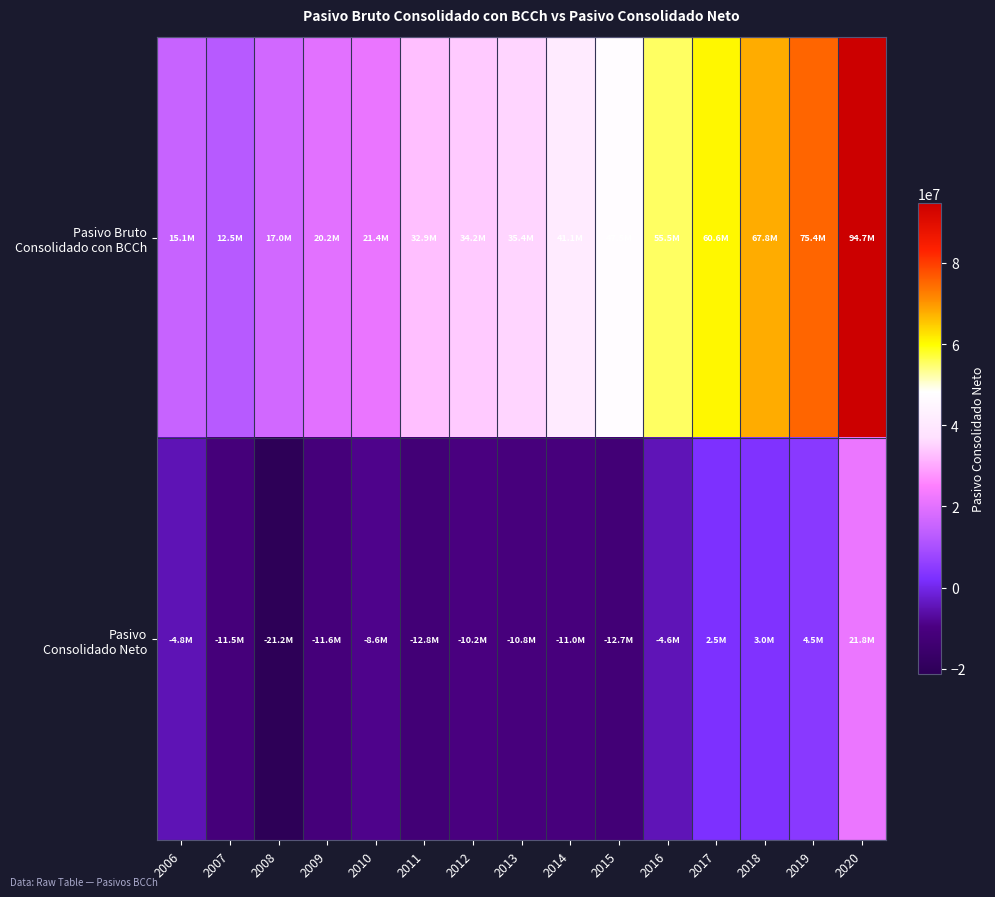

How many categories are shown in the chart?

15